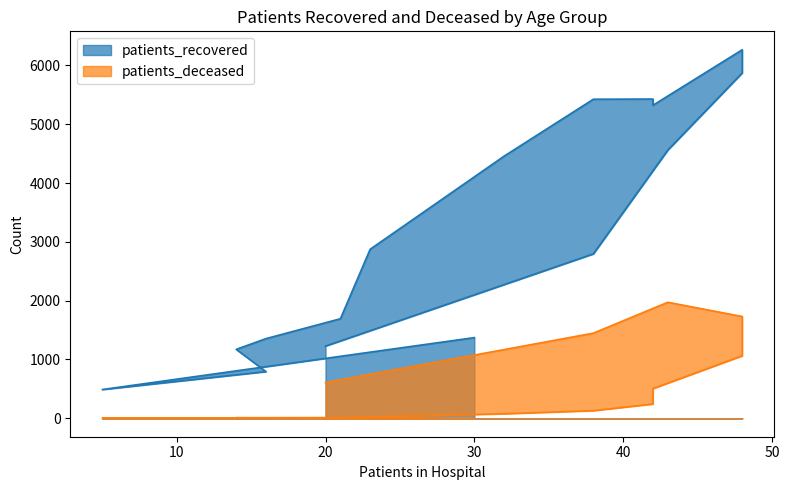

Reading left to right, transcribe all the data shown in this chart.

patients_recovered: 1372	489	794	1172	1355	1693	2875	4458	5426	5429	5323	6267	5873	4561	2796	1228
patients_deceased: 6	3	2	10	10	12	25	77	130	243	505	1063	1731	1973	1448	609